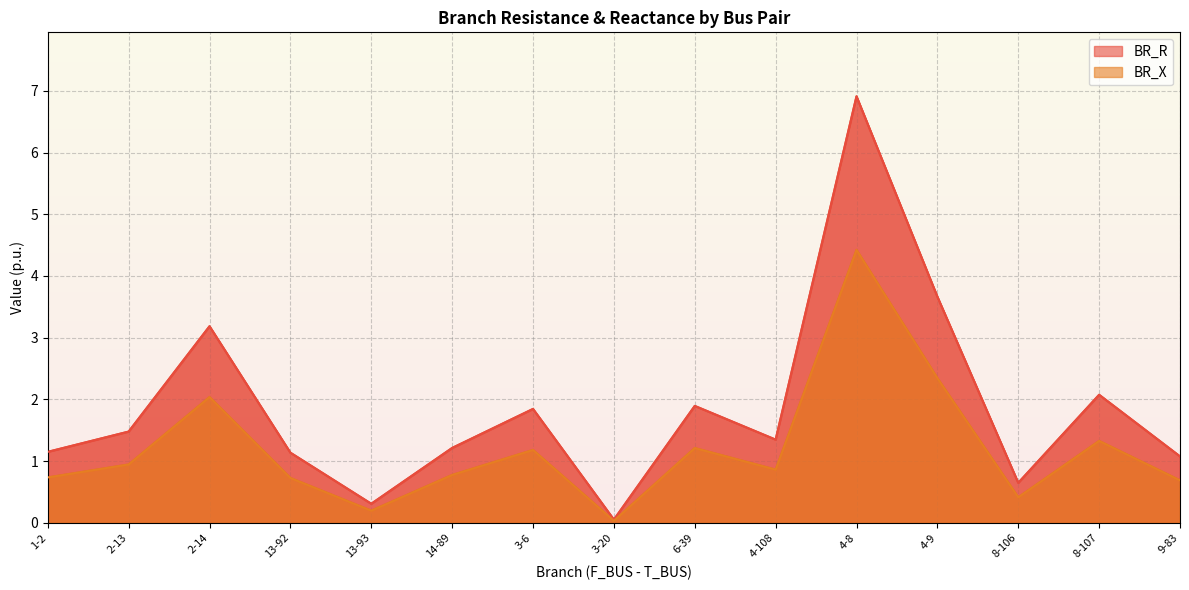

Which category has the highest value in the BR_R series?

4-8